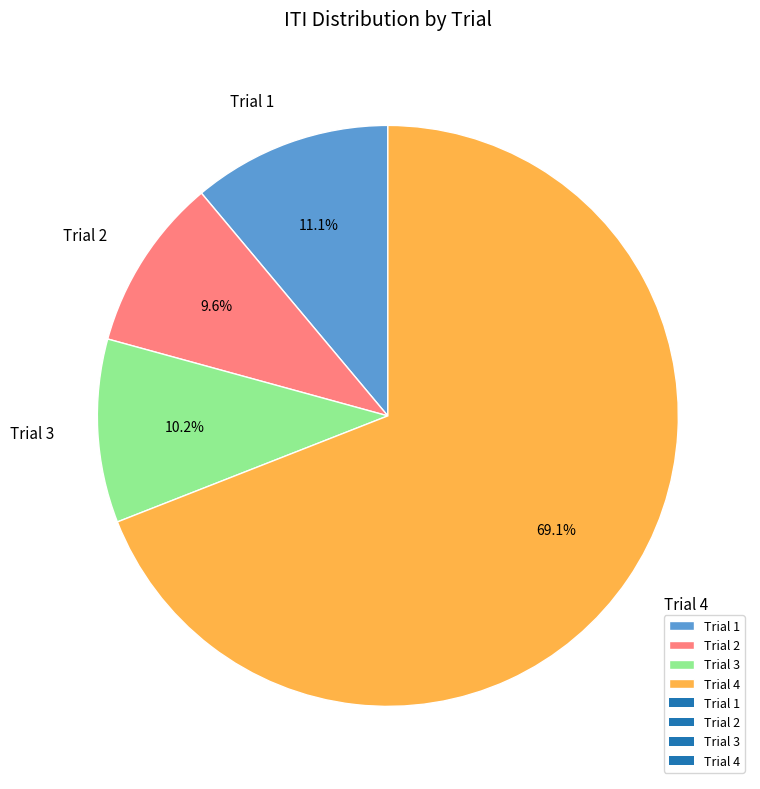

Which category has the smallest portion of the pie?

Trial 2